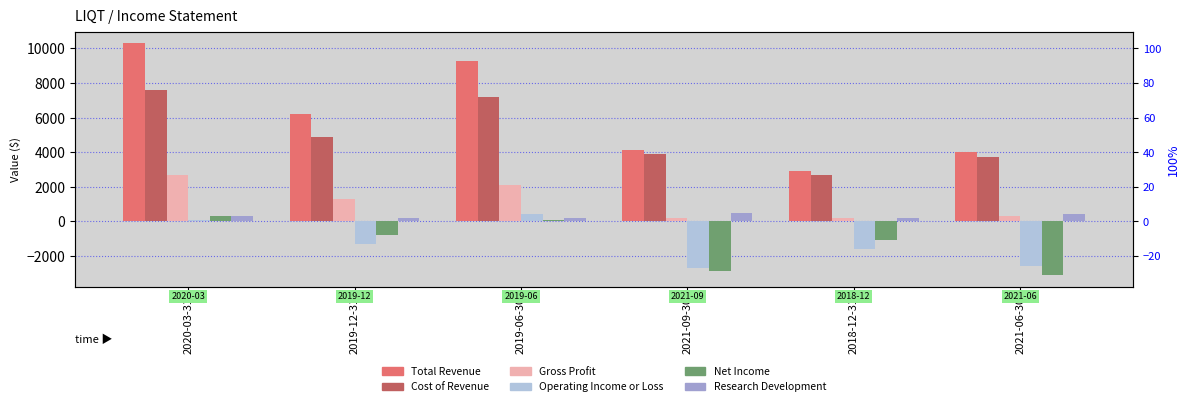

Reading right to left, what are all the values shown in this chart?

Total Revenue: 2021-06-30=4000	2018-12-31=2900	2021-09-30=4100	2019-06-30=9300	2019-12-31=6200	2020-03-31=10300
Cost of Revenue: 2021-06-30=3700	2018-12-31=2700	2021-09-30=3900	2019-06-30=7200	2019-12-31=4900	2020-03-31=7600
Gross Profit: 2021-06-30=300	2018-12-31=200	2021-09-30=200	2019-06-30=2100	2019-12-31=1300	2020-03-31=2700
Operating Income or Loss: 2021-06-30=-2600	2018-12-31=-1600	2021-09-30=-2700	2019-06-30=400	2019-12-31=-1300	2020-03-31=100
Net Income: 2021-06-30=-3100	2018-12-31=-1100	2021-09-30=-2900	2019-06-30=100	2019-12-31=-800	2020-03-31=300
Research Development: 2021-06-30=400	2018-12-31=200	2021-09-30=500	2019-06-30=200	2019-12-31=200	2020-03-31=300